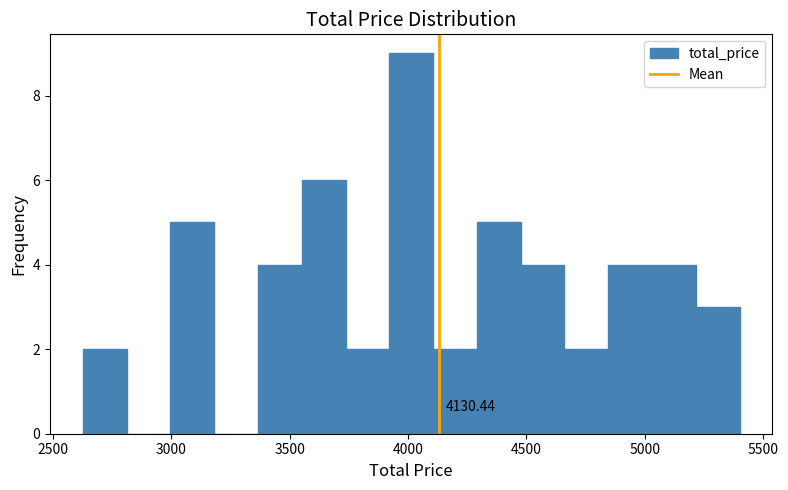

Read against the x-axis, roughly where is the centre of the tallest bar?

4000